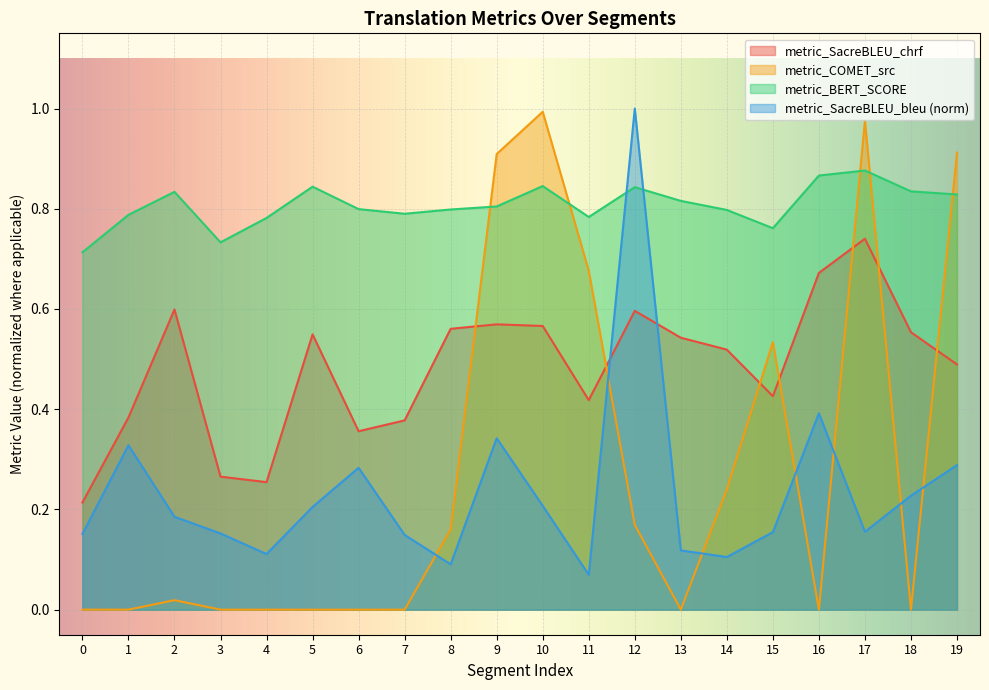

List the series in order of their peak value, highest first.

metric_SacreBLEU_bleu, metric_COMET_src, metric_BERT_SCORE, metric_SacreBLEU_chrf